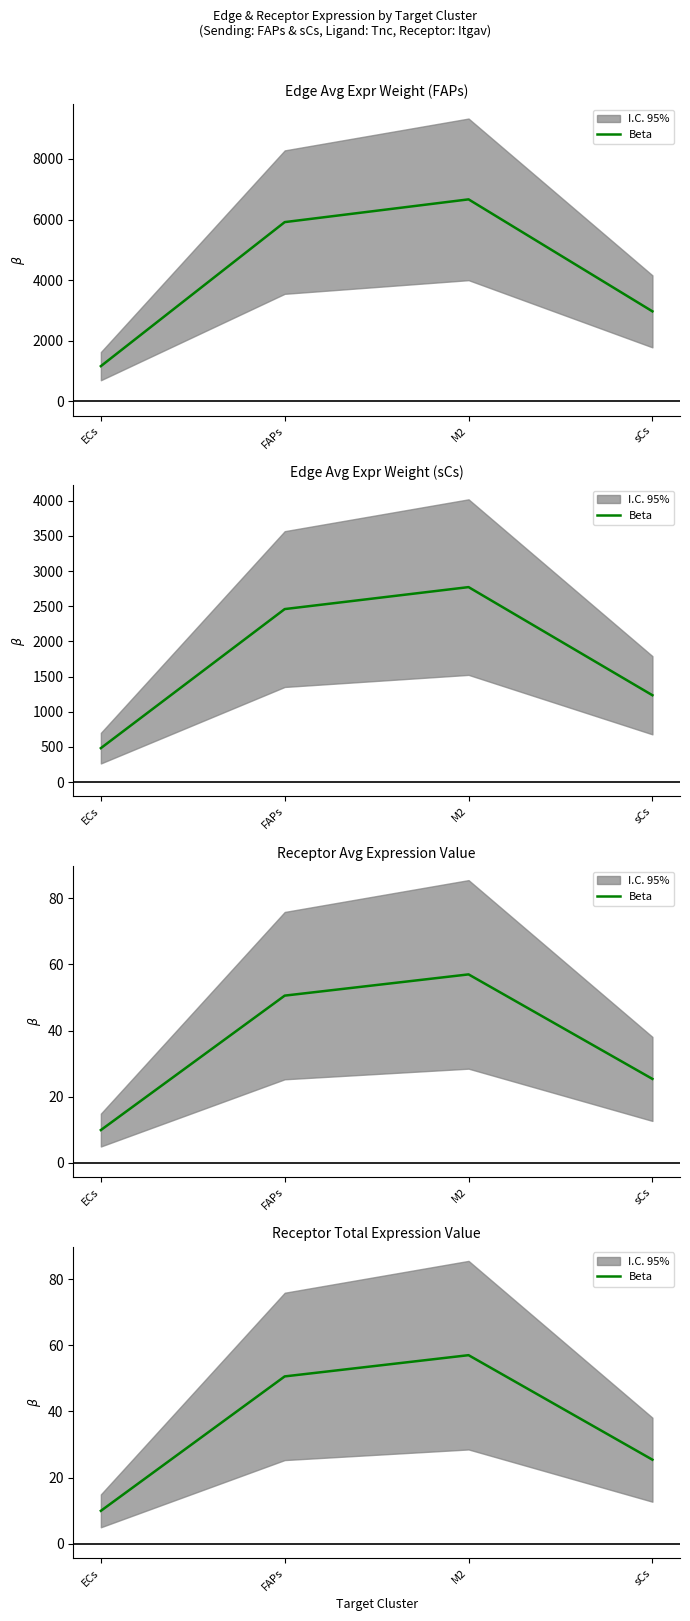

What is the difference between the maximum and second lowest values?

31.6